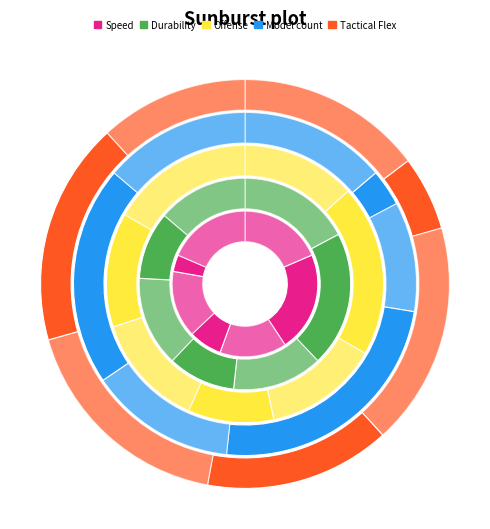

Is there a majority slice in this chart?

No